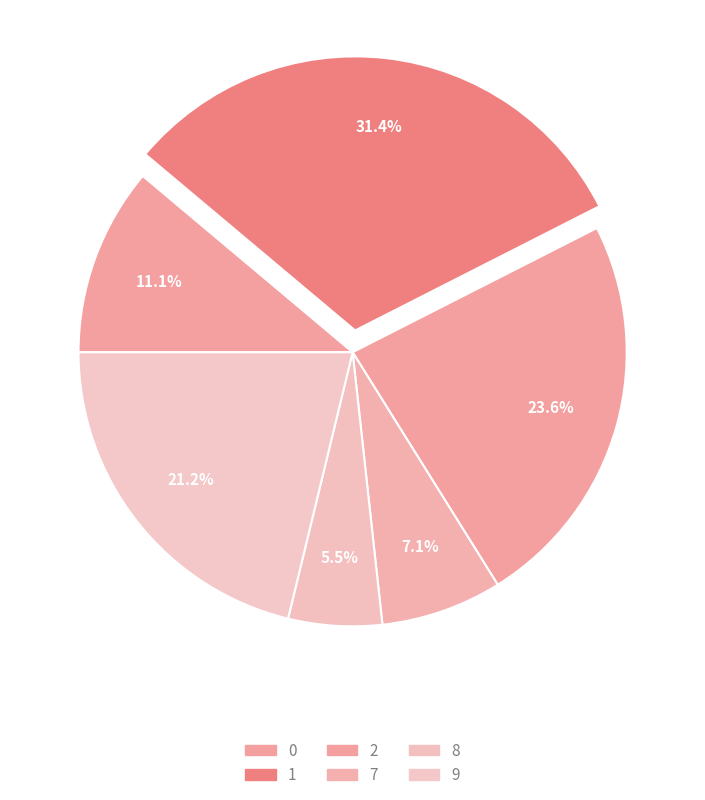

What is the total percentage of 1 and 8?

36.9%